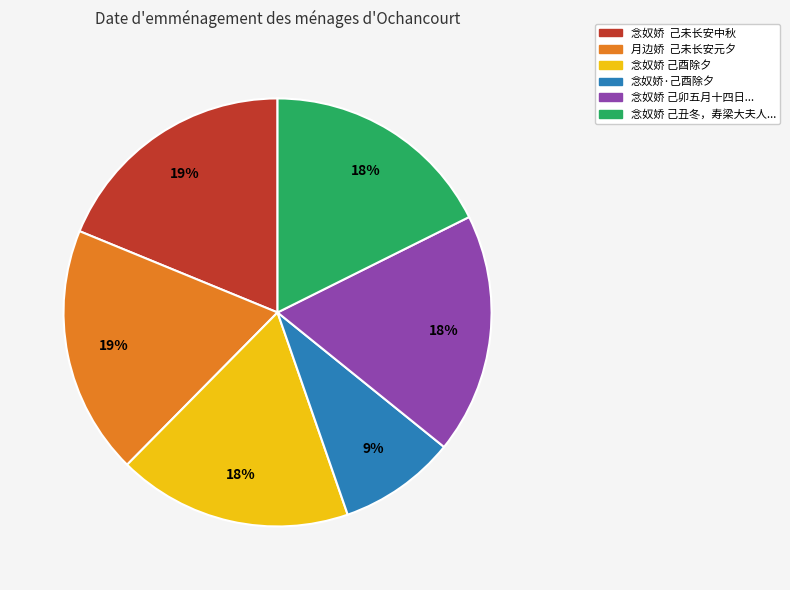

Count the number of slices in the pie.

6